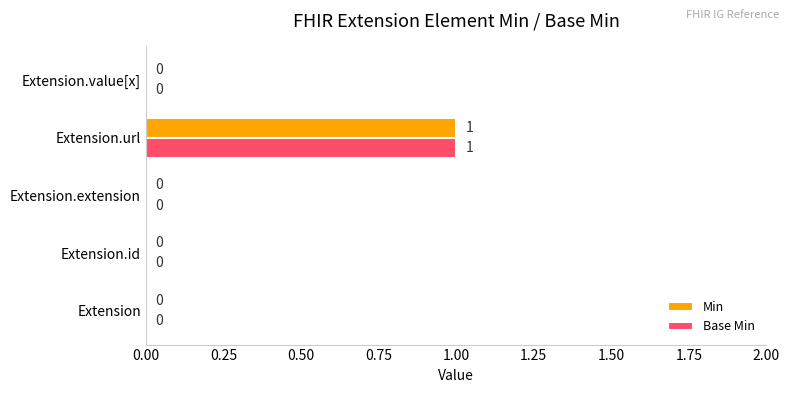

At which category is the sum across all series the highest?

Extension.url